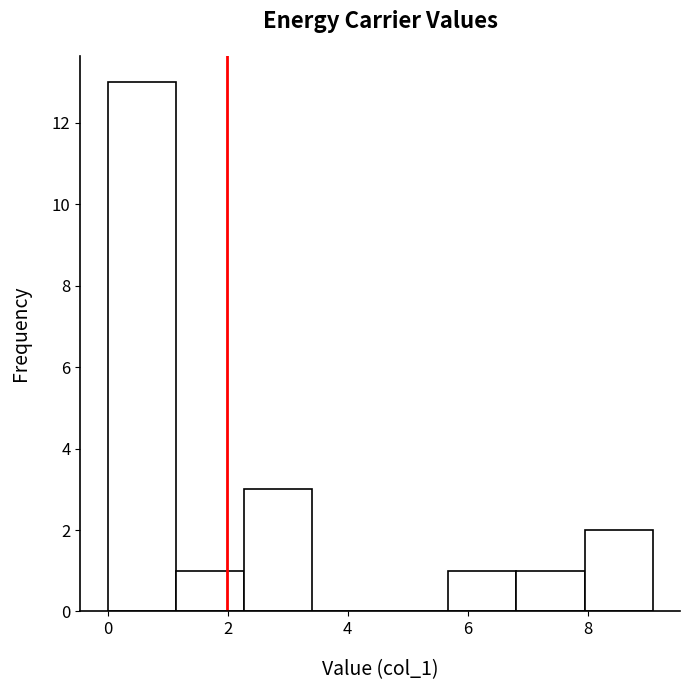

Reading left to right, list every bar in this chart as the range it spans on the x-axis followed by its height. Neither the bar edges nor the heights are printed on the chart, so give them approximately, as read against the axes.

0.0 to 1.2: 13
1.2 to 2.2: 1
2.2 to 3.4: 3
3.4 to 4.6: 0
4.6 to 5.6: 0
5.6 to 6.8: 1
6.8 to 8.0: 1
8.0 to 9.0: 2